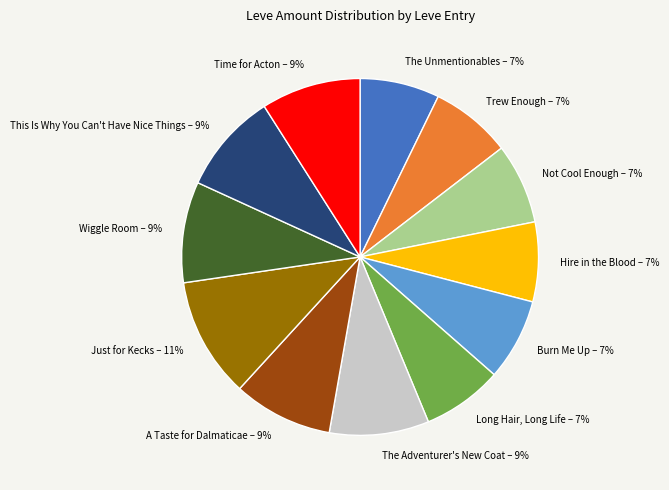

Count the number of slices in the pie.

12